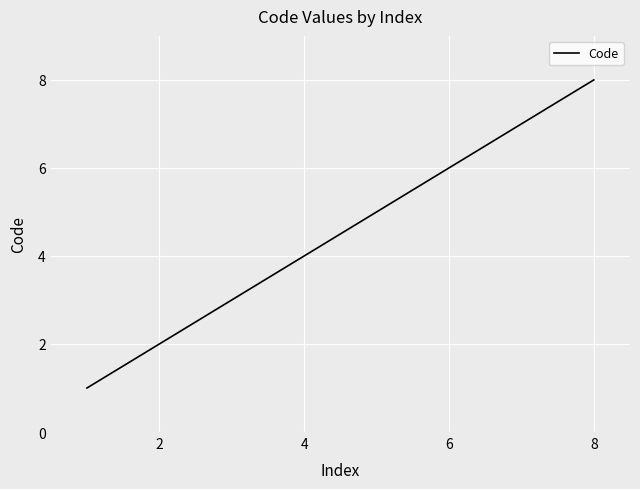

True or false: the data has more than 1 interior local peaks.

False